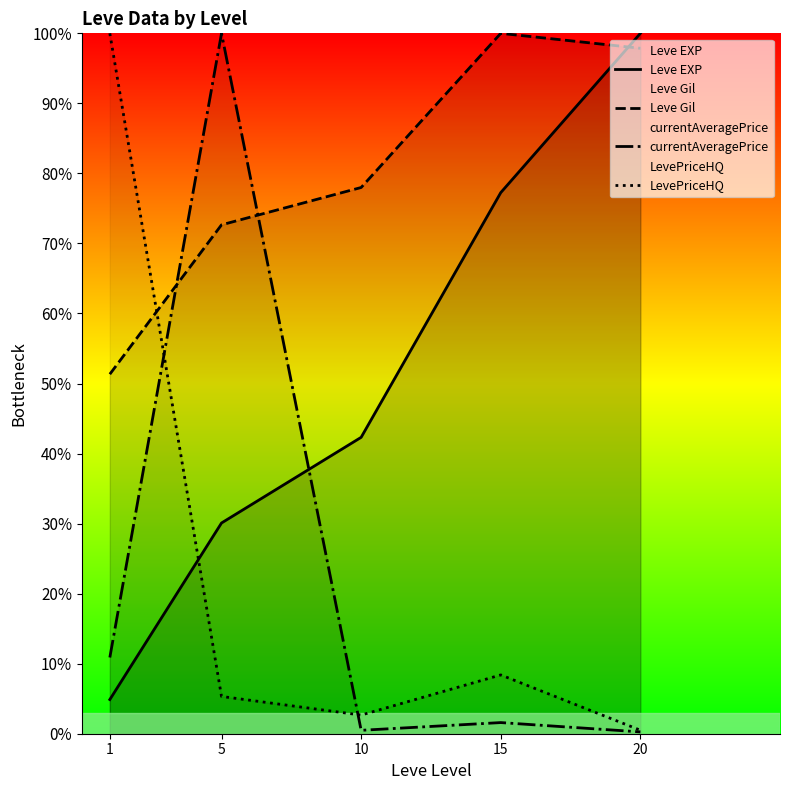

What is the value of the currentAveragePrice point at the 4th from the left?

1.6